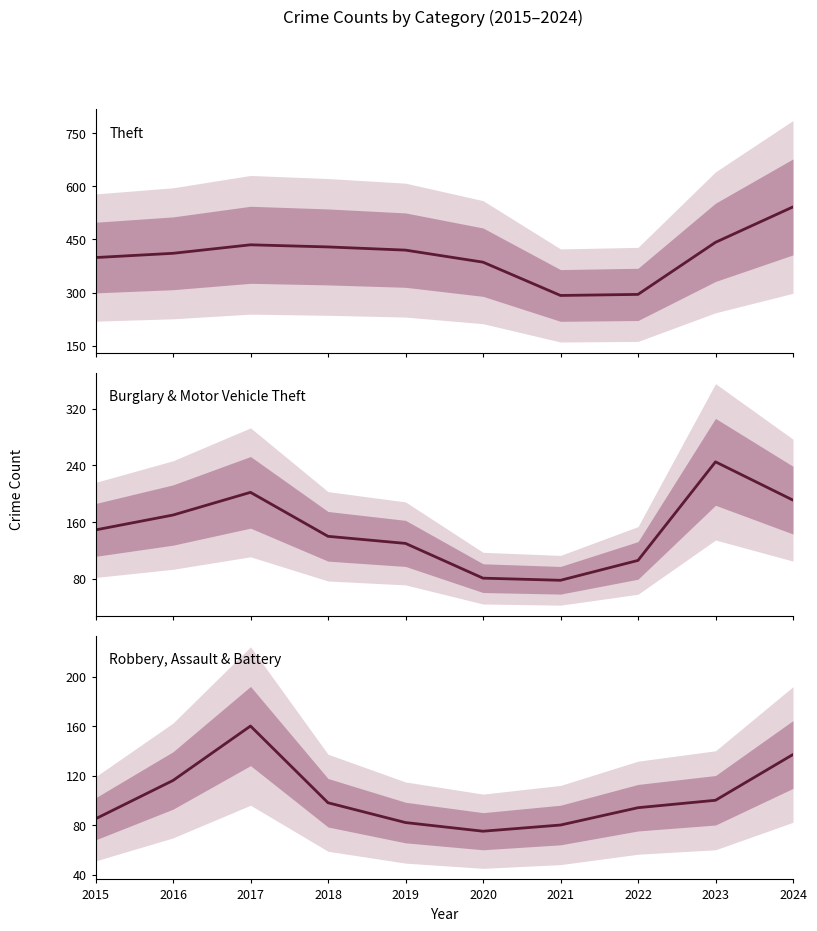

How many values in the Robbery, Assault & Battery series are below 98?

5